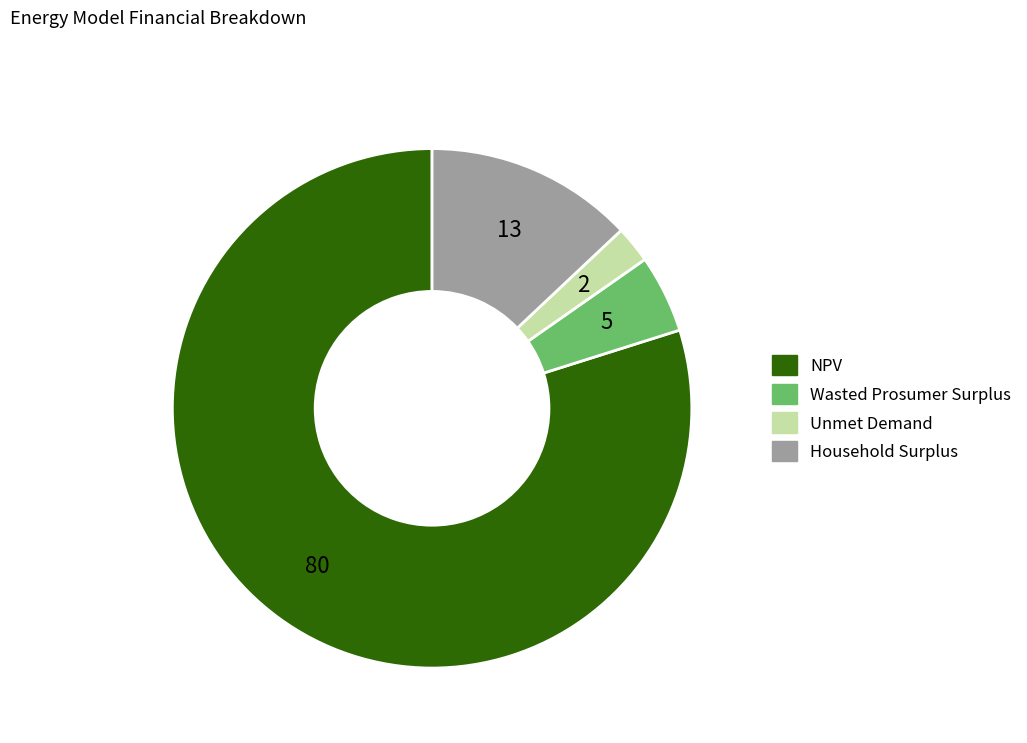

Which category has the smallest portion of the pie?

Unmet Demand